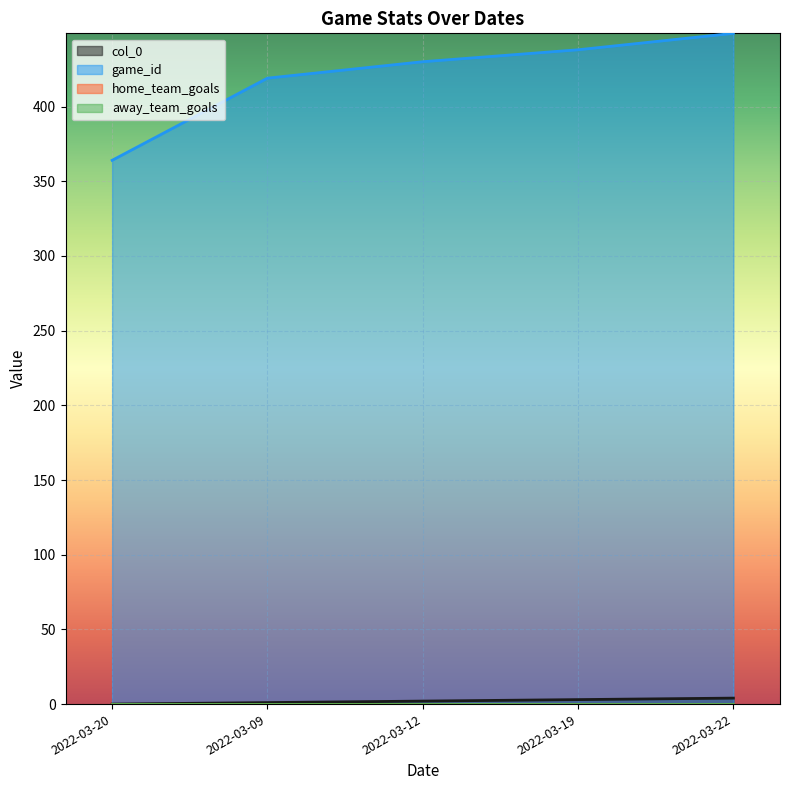

How many lines are shown in the chart?

4